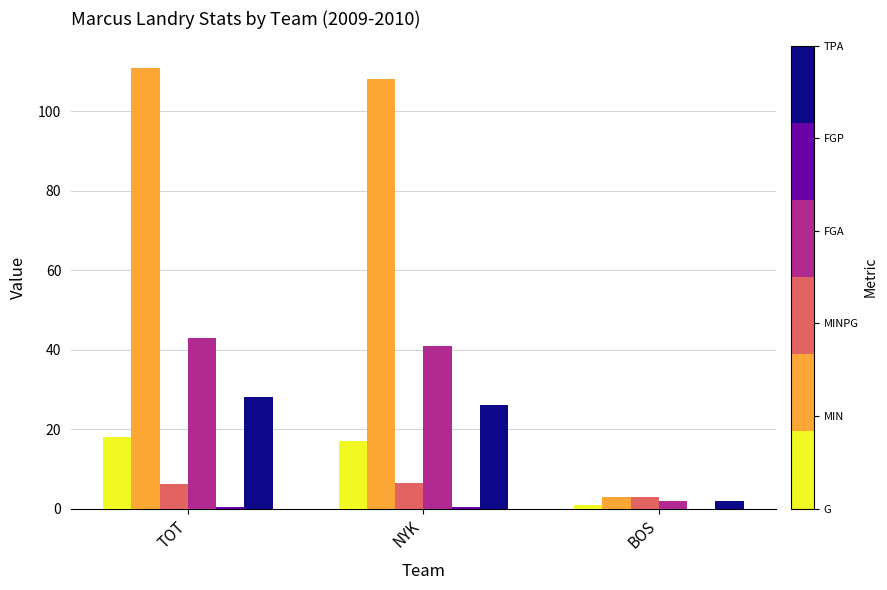

What is the greatest value displayed?

111.0